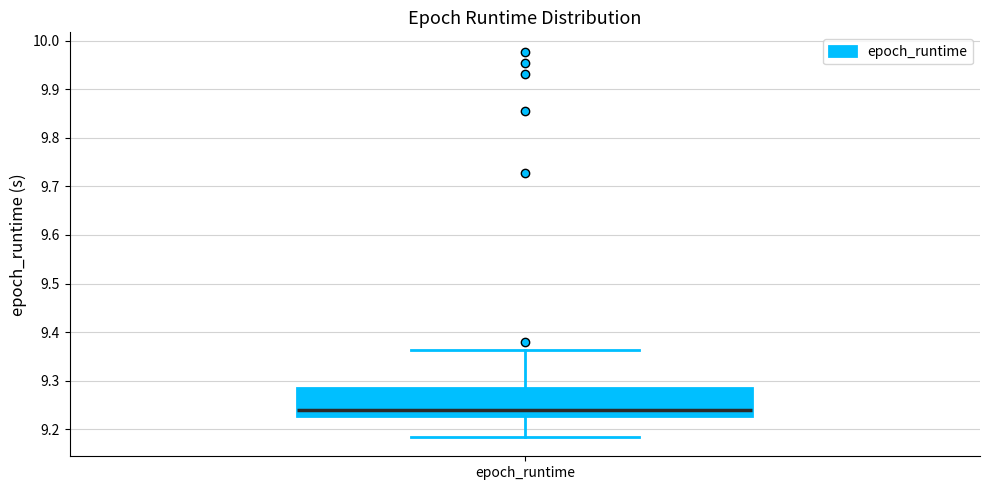

Transcribe this box plot: give where the median line is, the range the box spans, and where the two whiskers end, as read against the y-axis. The values are not printed on the chart, so give them approximately, as read against the axis.

median 9.24, box 9.23 to 9.29, whiskers 9.18 to 9.36